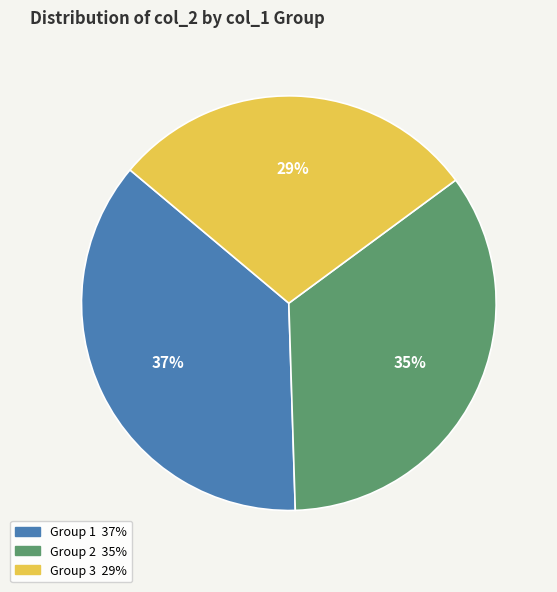

Is there a majority slice in this chart?

No